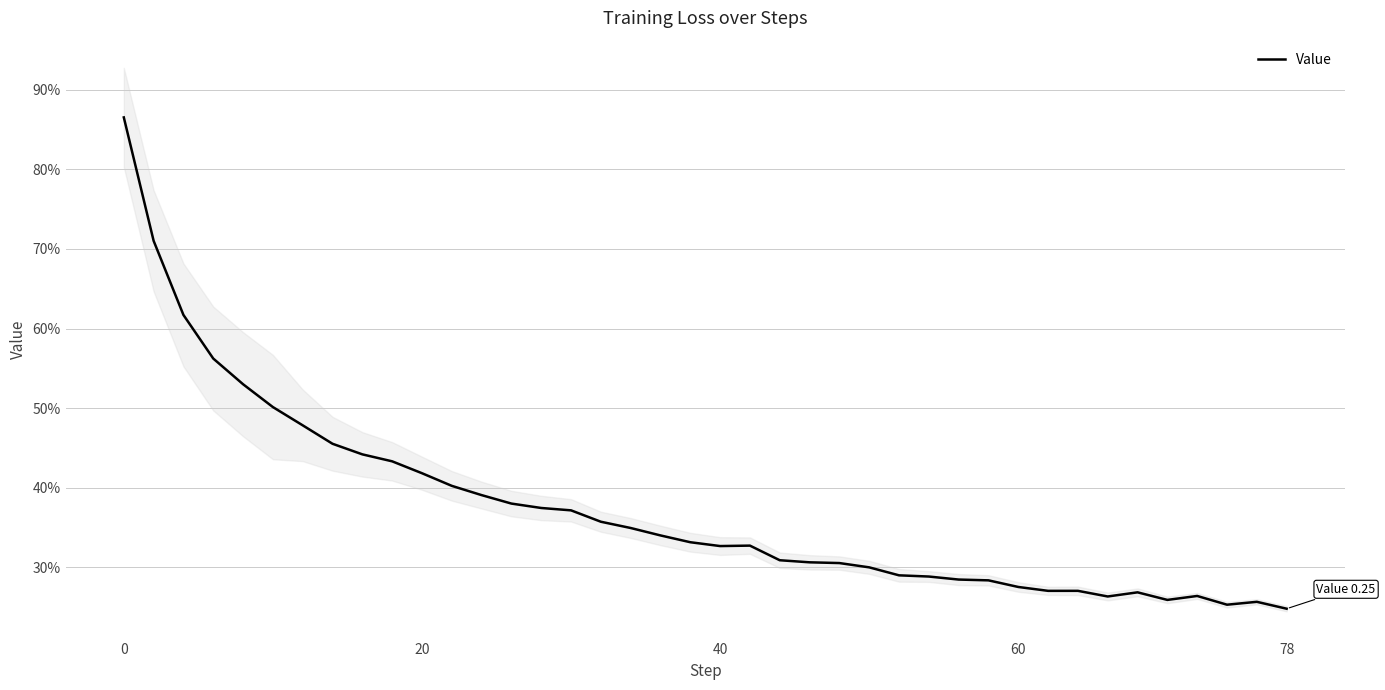

Count the number of categories in the chart.

40